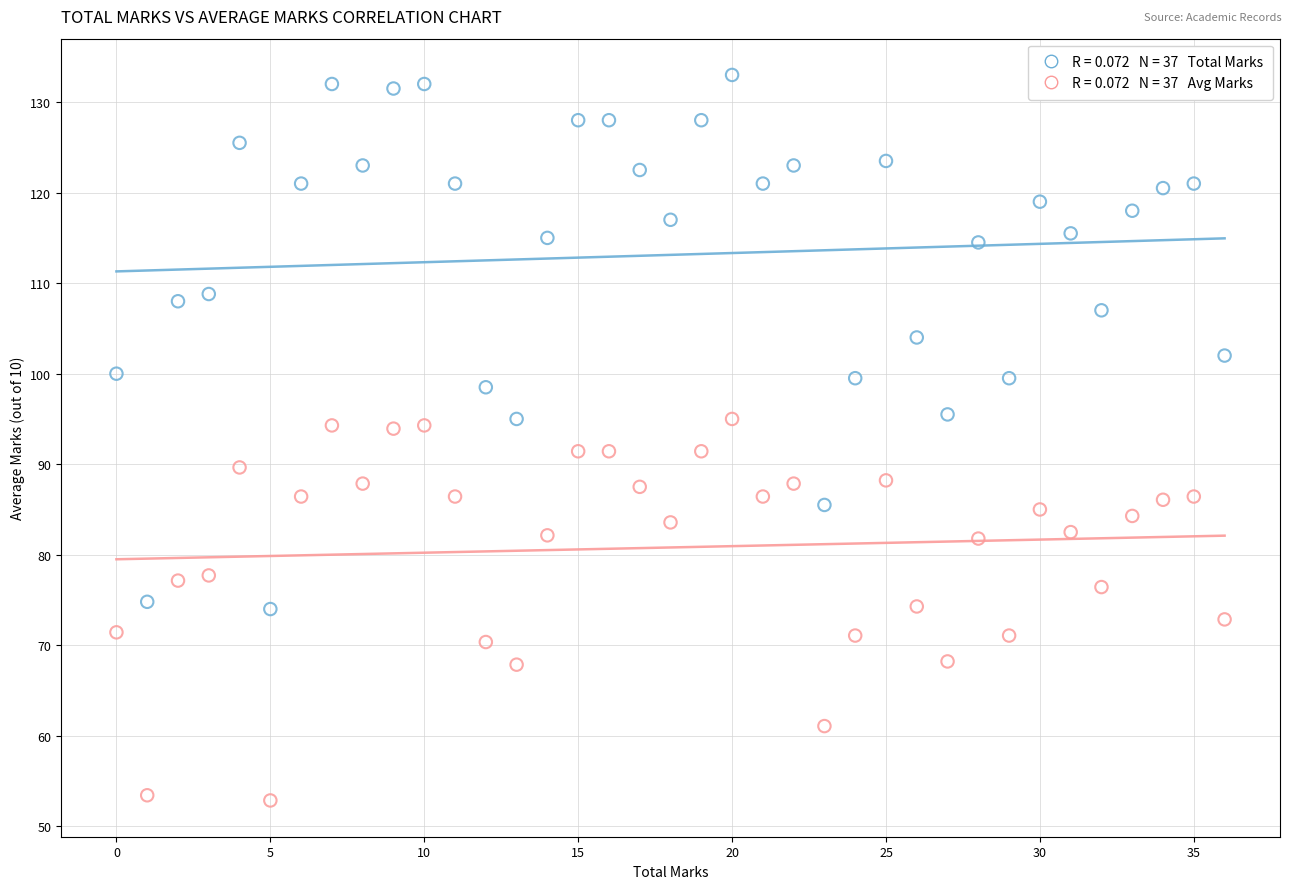

Across all data points, what is the range of Y values (max minus min)?

80.1